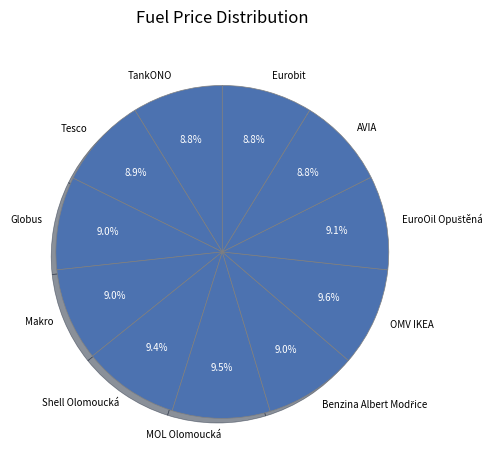

Is it true that Globus is 23% of the pie?

False